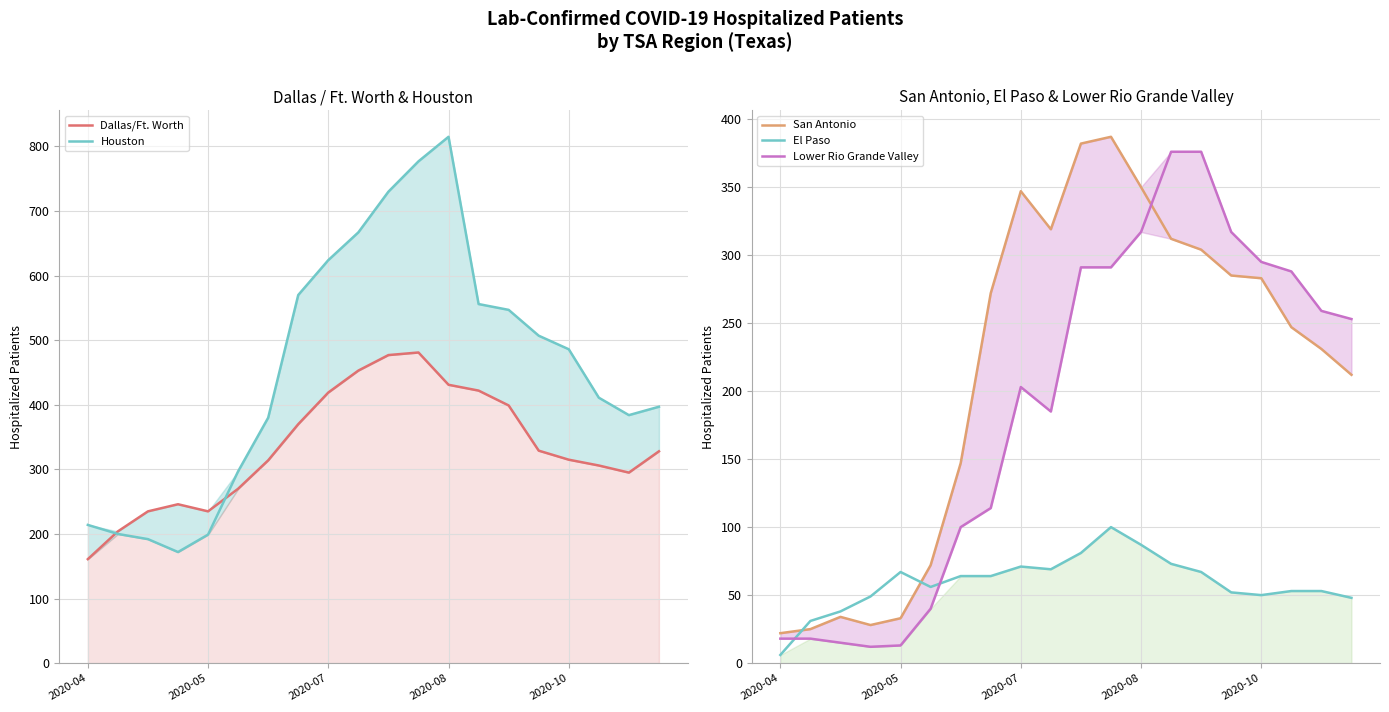

What is the greatest value displayed?

815